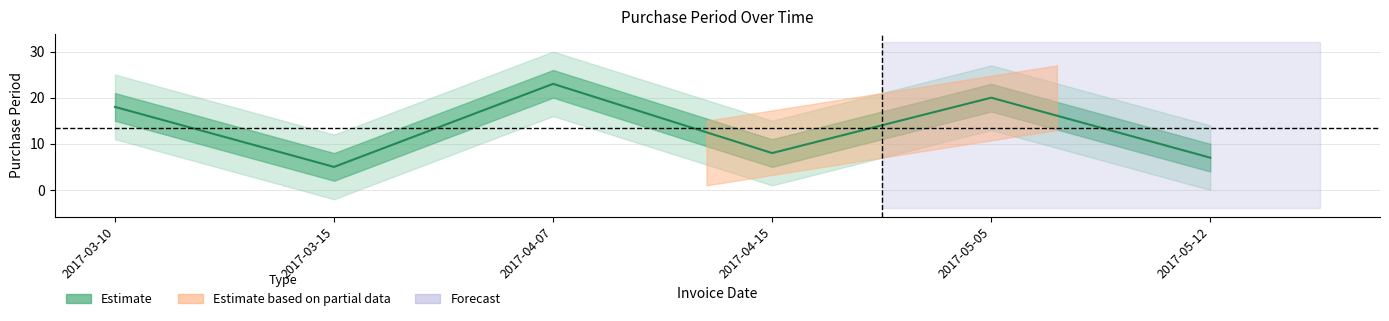

What is the smallest value displayed?

5